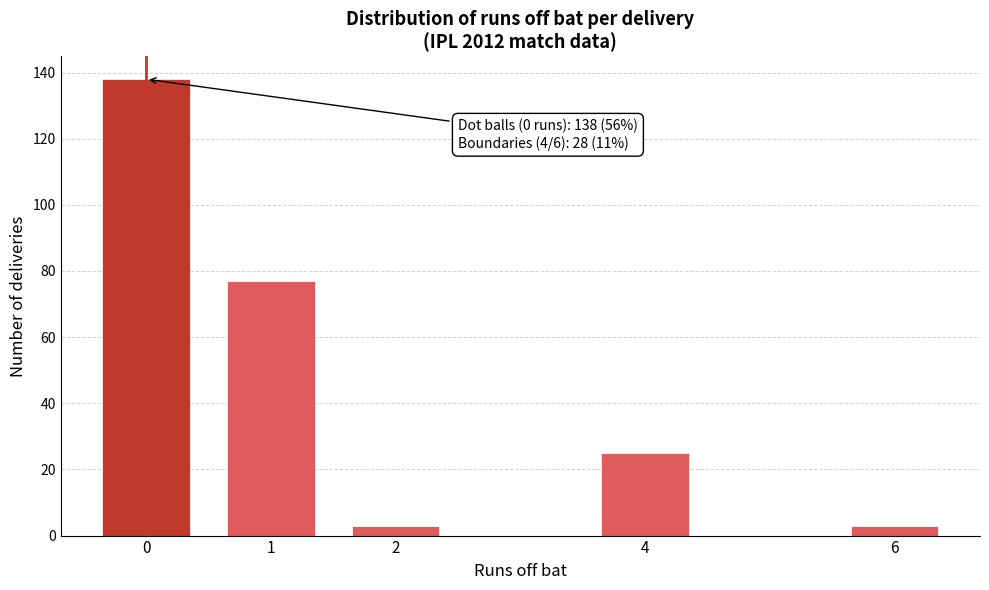

Reading left to right, what are all the values shown in this chart?

138	77	3	25	3